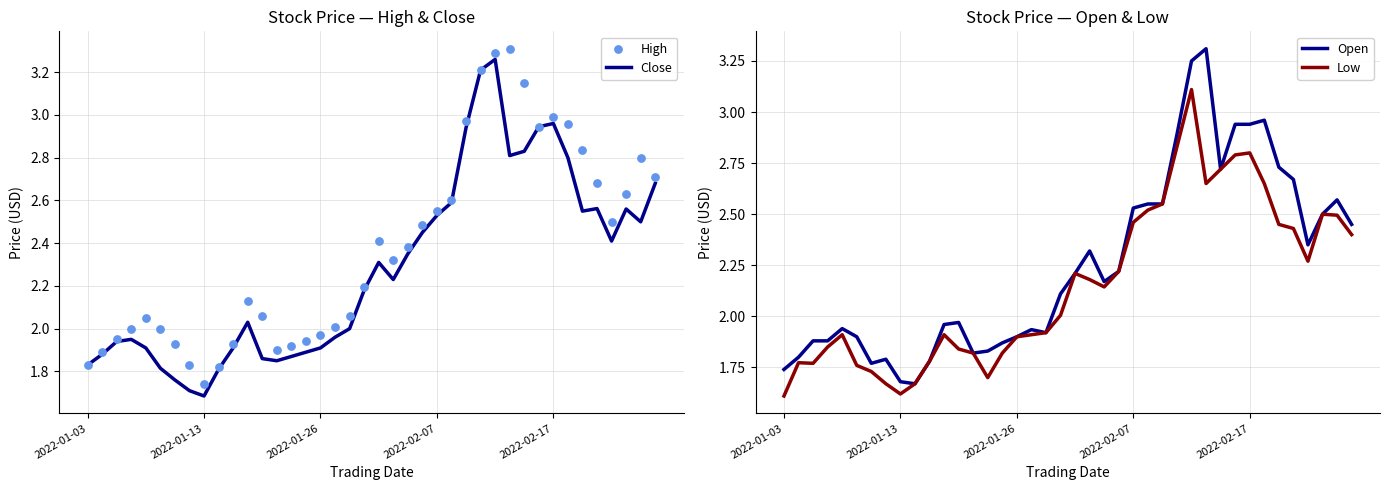

Which series reaches the maximum Y coordinate?

High